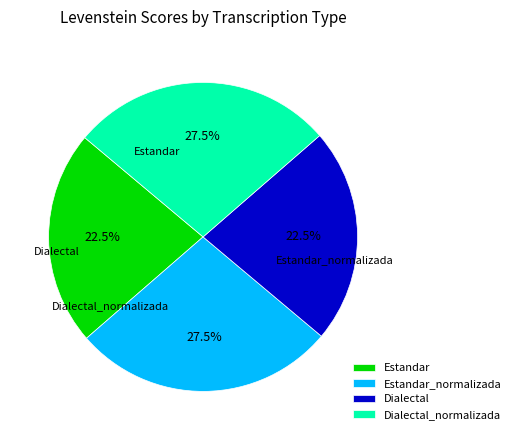

Combined, do Dialectal and Estandar account for over 50%?

No